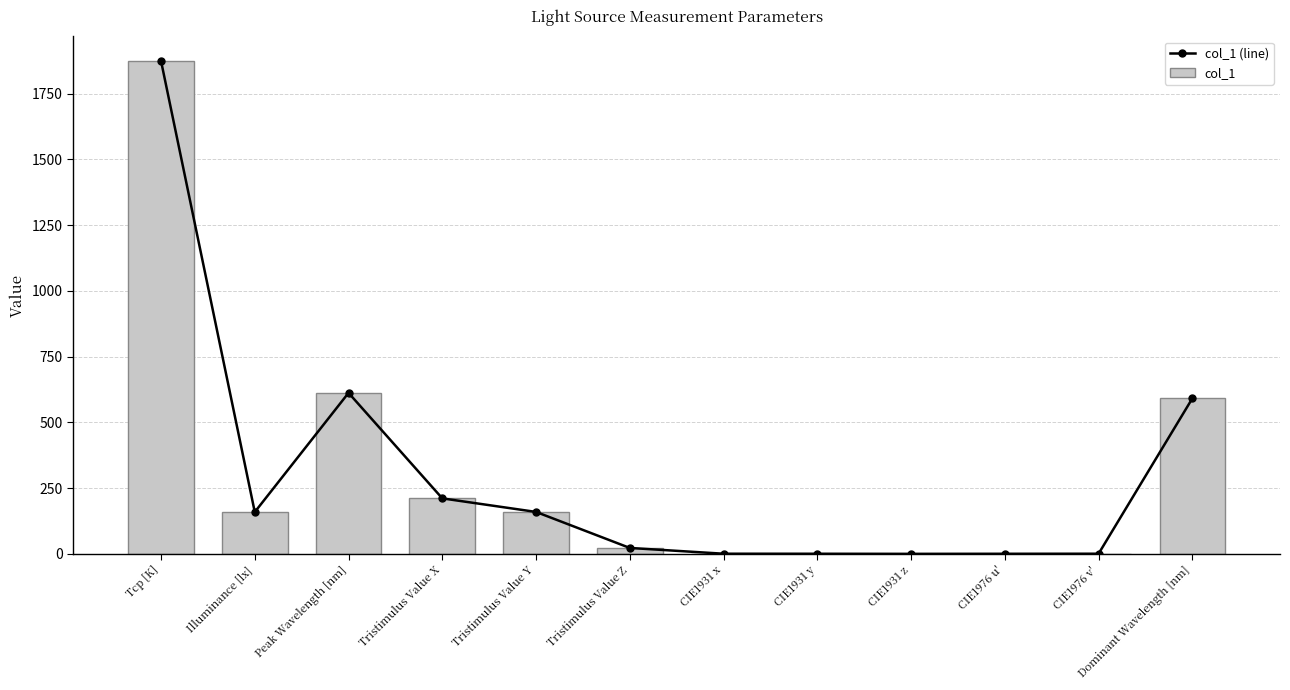

Count the number of data series in this chart.

2